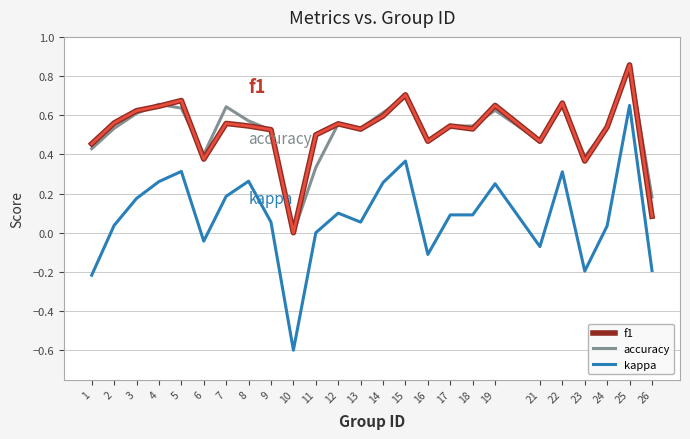

Which series has the largest range (max minus min)?

kappa